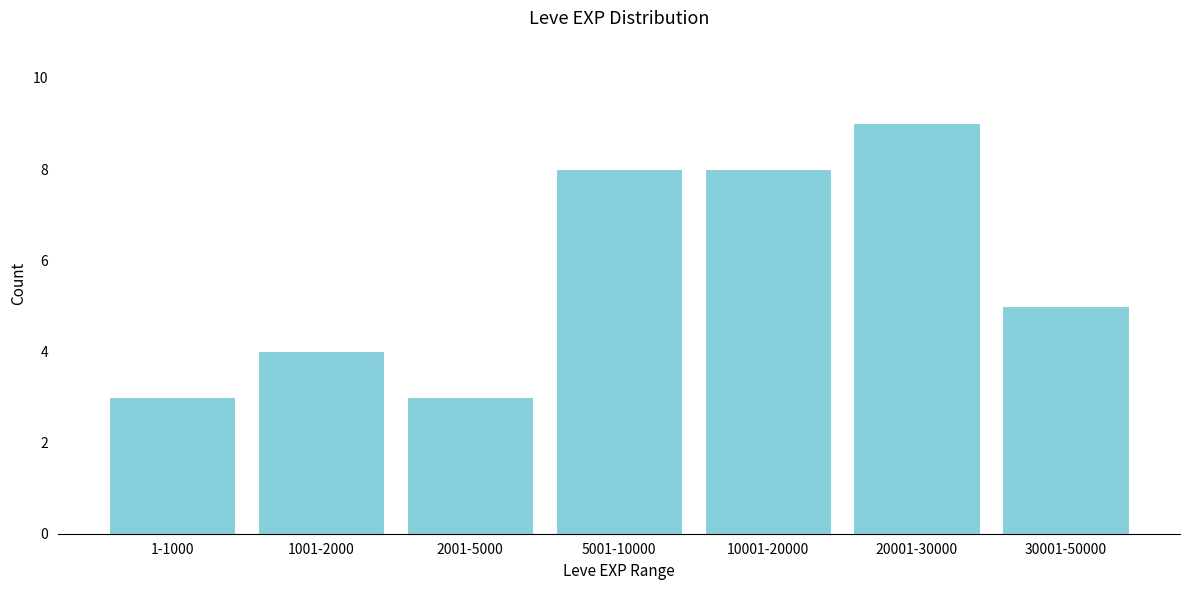

Reading left to right, extract all data points from this chart.

3	4	3	8	8	9	5